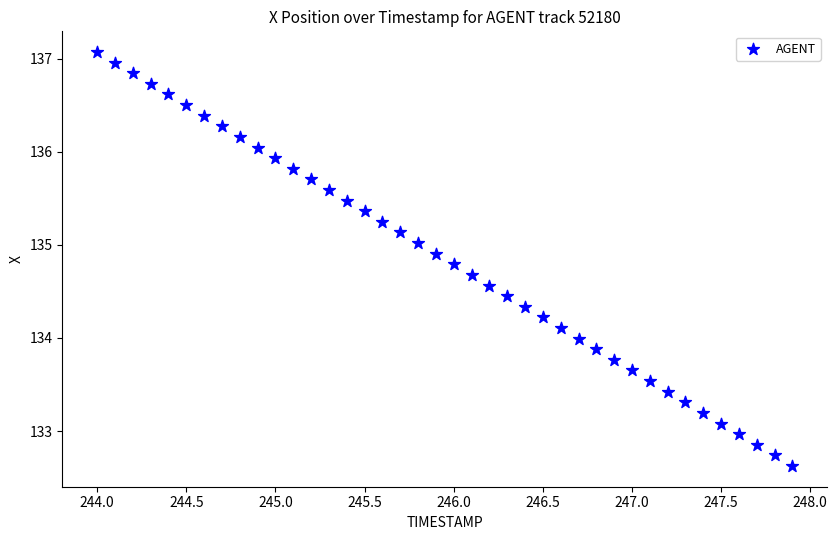

What is the range of Y values (max minus min)?

4.4